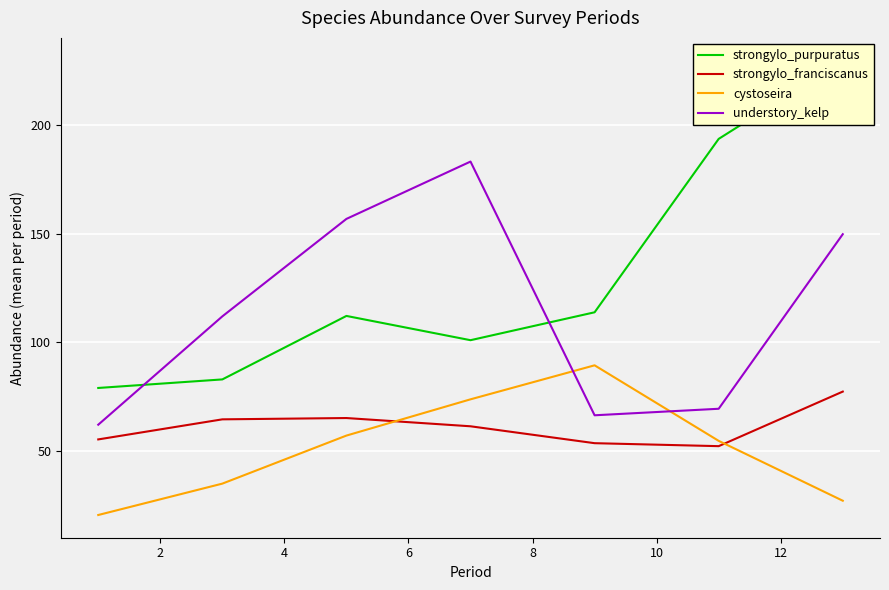

True or false: understory_kelp and strongylo_franciscanus intersect in this chart.

False